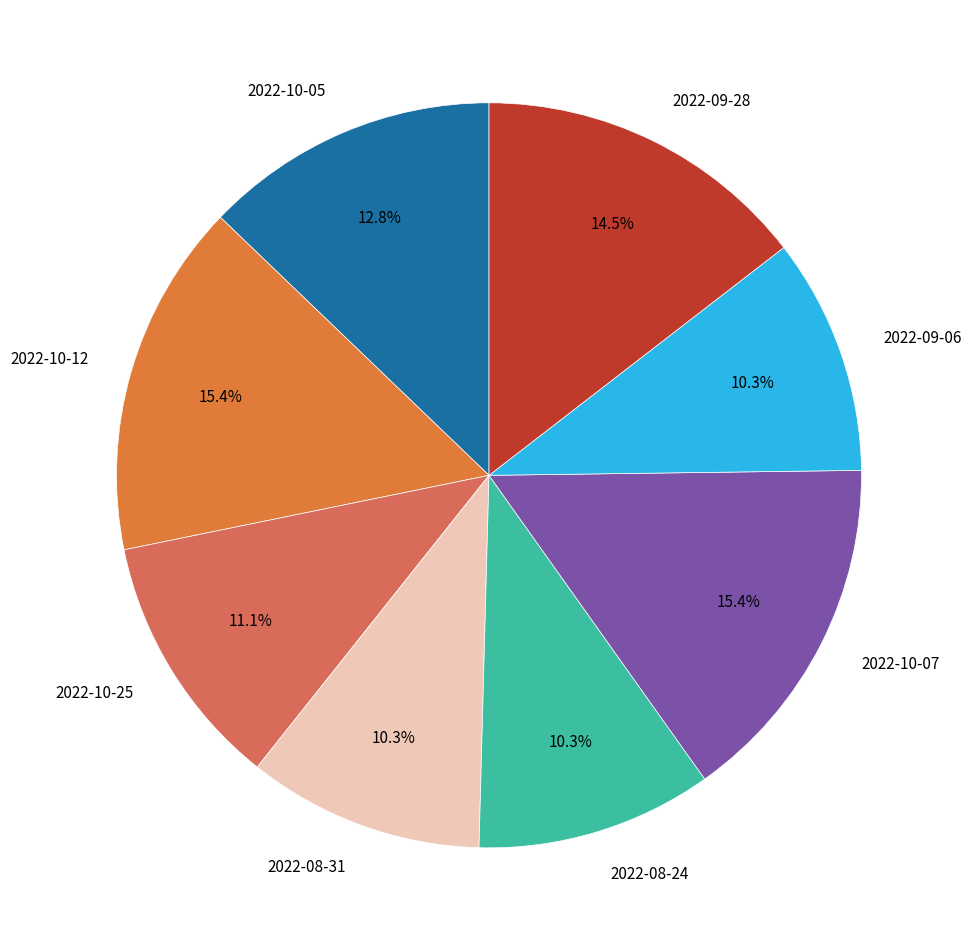

Is there a majority slice in this chart?

No